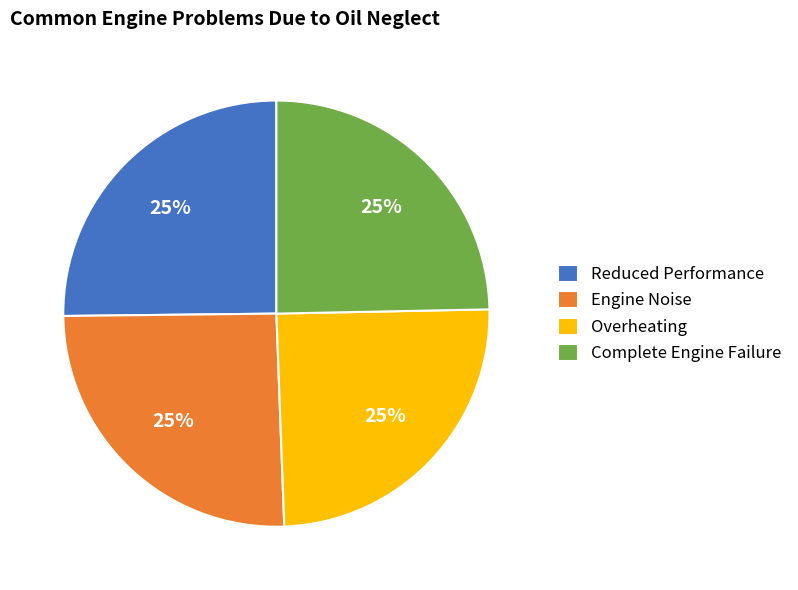

Approximately how many times larger is the value at Complete Engine Failure compared to Engine Noise?

1.0